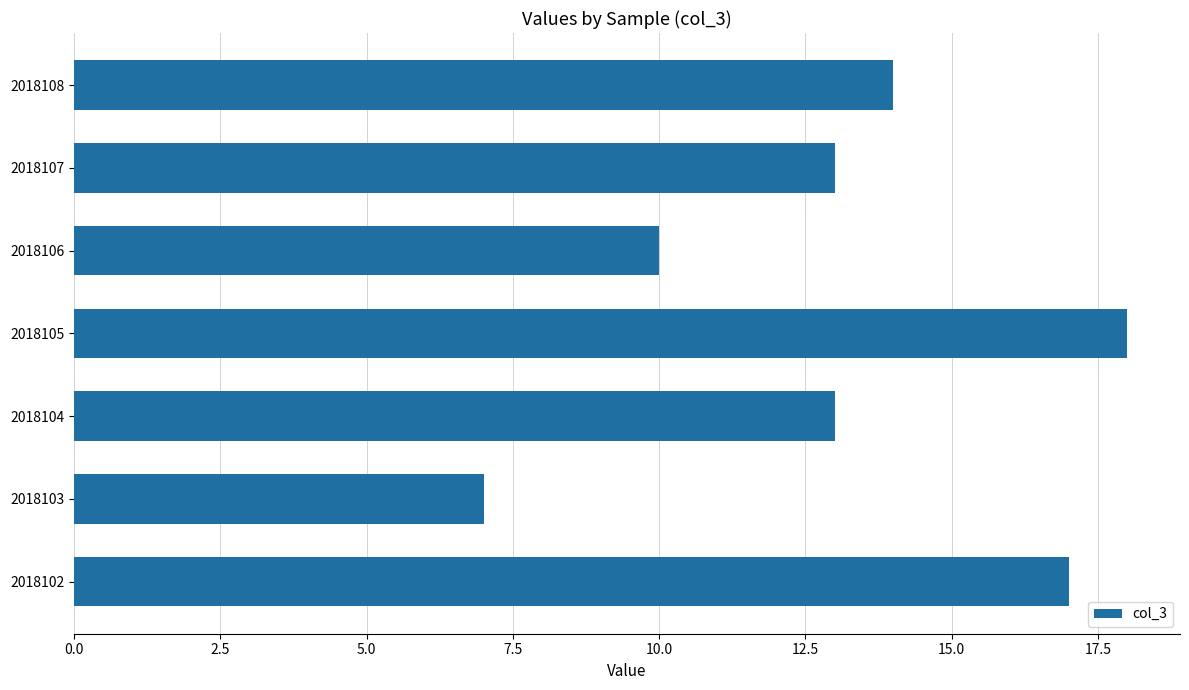

Which category has the highest value across all series?

2018105